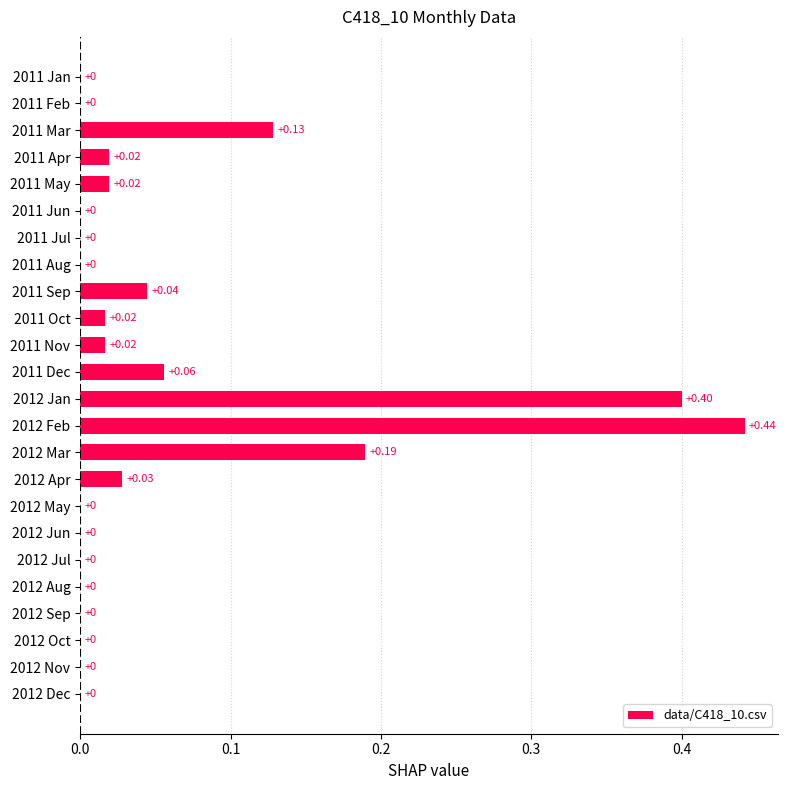

Between 2011 May and 2012 May, which is larger?

2011 May